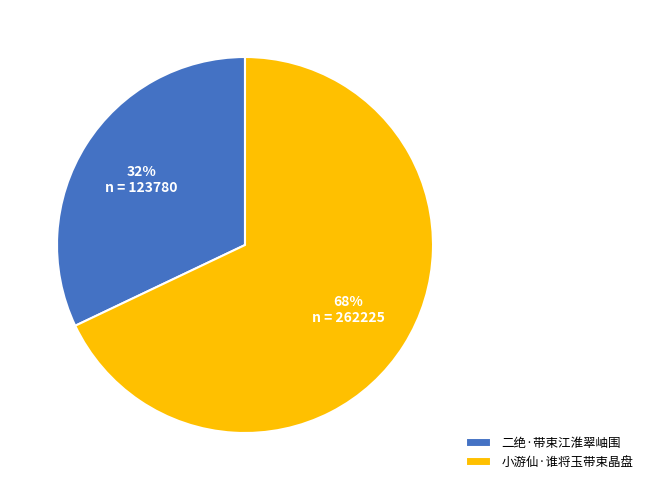

Does 二绝·带束江淮翠岫围 represent more than half of the total?

No